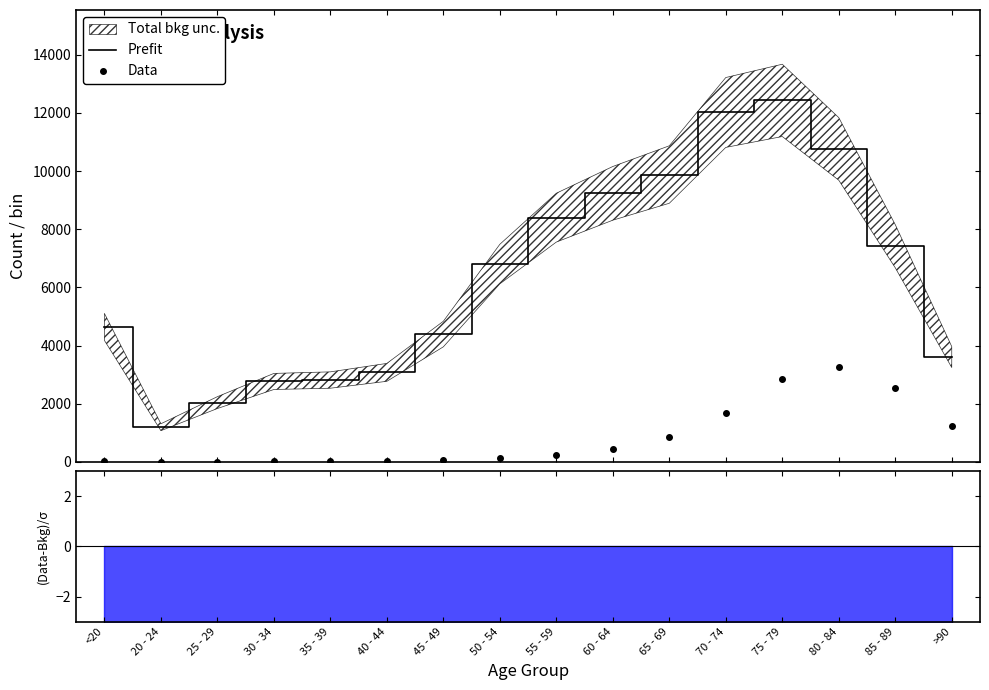

At which category does Prefit reach its first local valley?

20 - 24